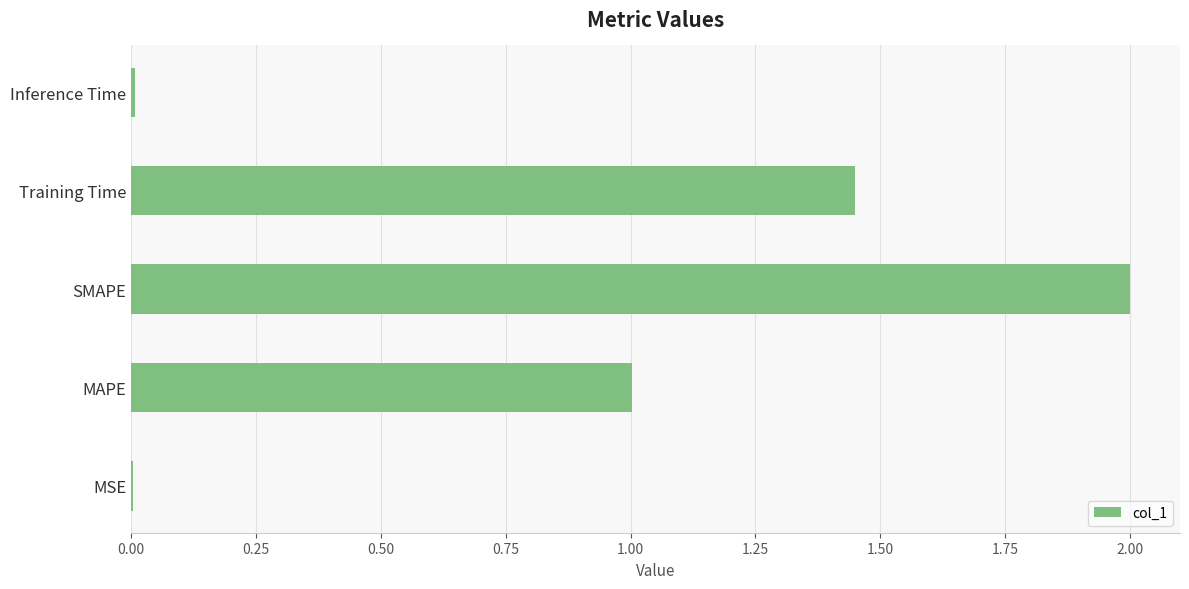

Which has a higher value, Training Time or MAPE?

Training Time